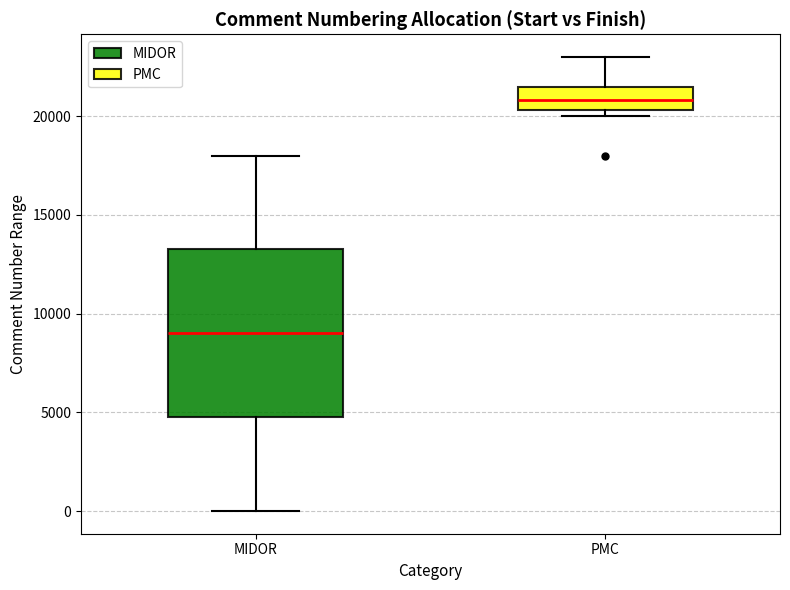

Comparing the boxes themselves (not the whiskers), which one is the tallest?

MIDOR